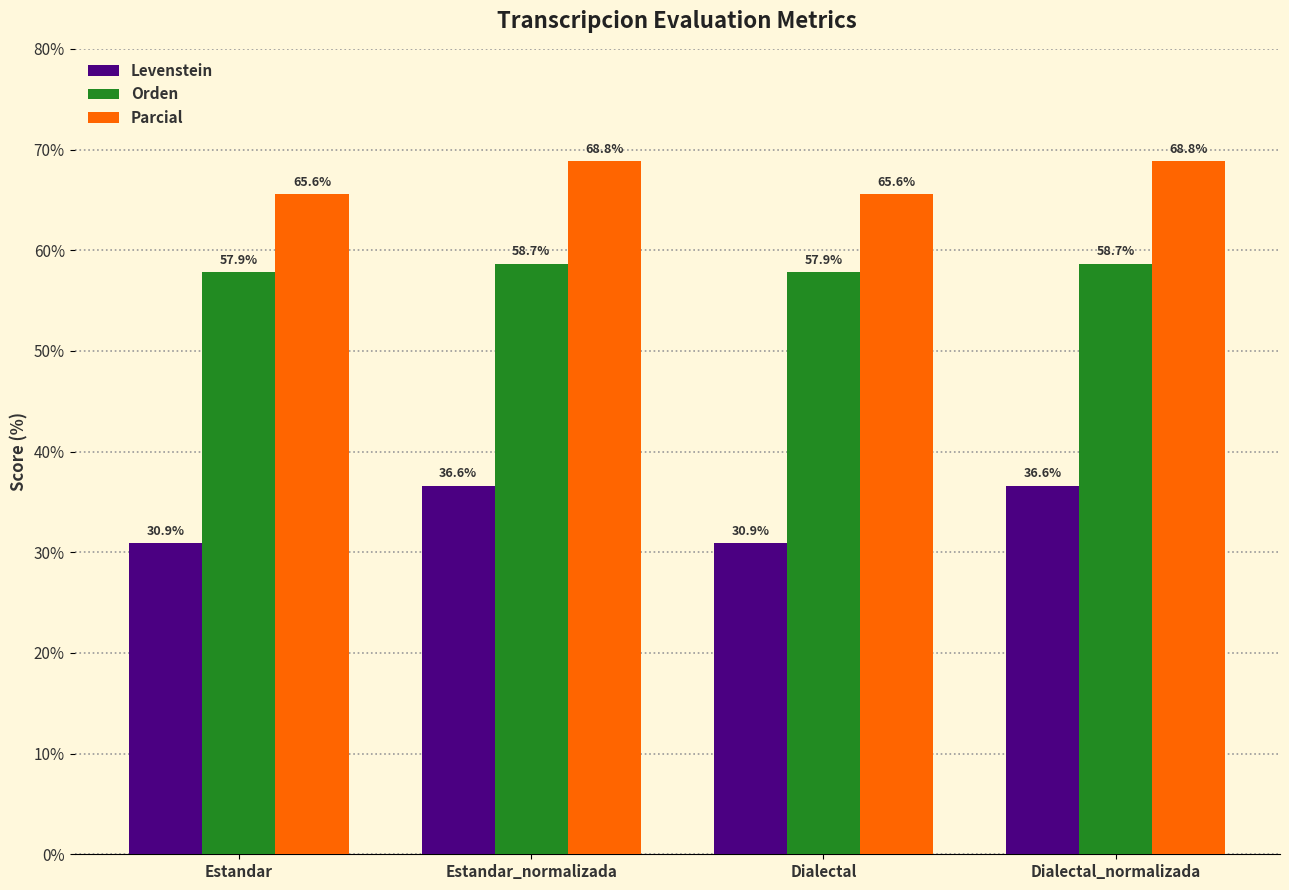

What is the difference between the second highest and second lowest values in the Parcial series?

3.3